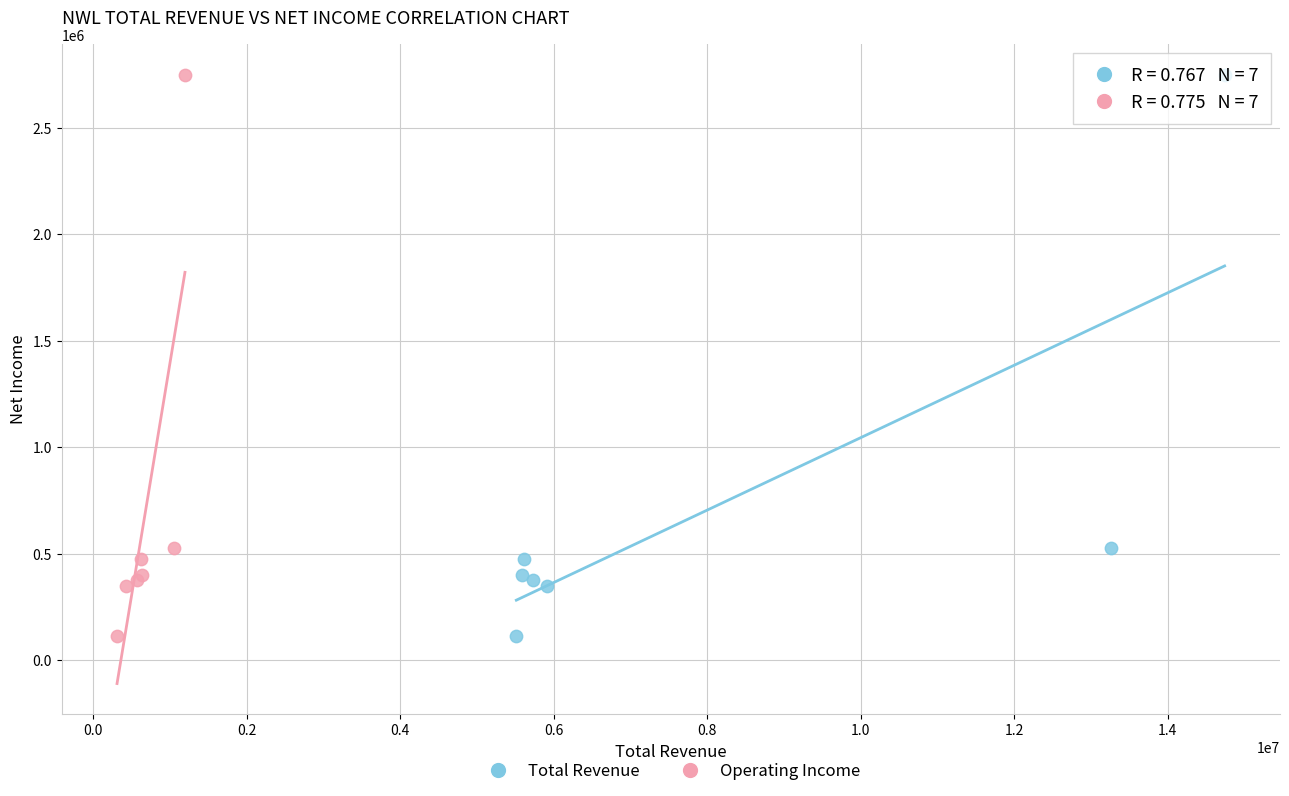

What are all the series names shown in the legend?

Total Revenue, Operating Income